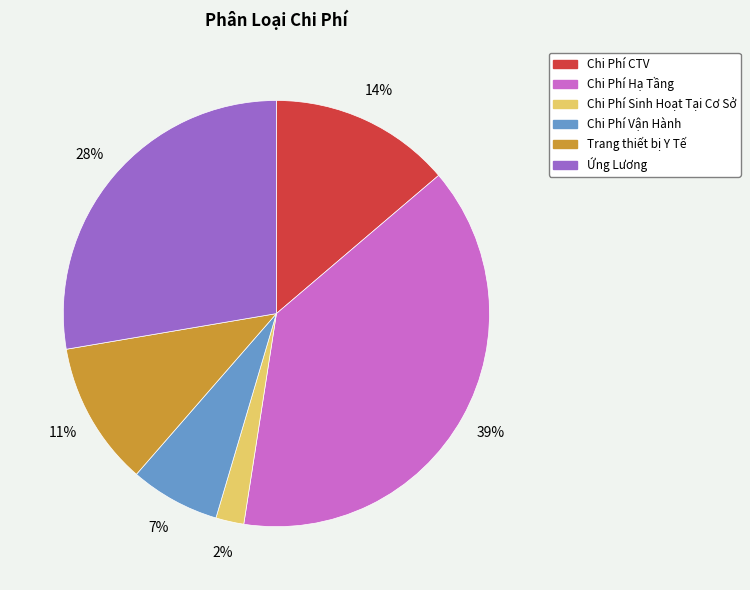

What is the ratio of the value at Chi Phí Sinh Hoạt Tại Cơ Sở to the value at Chi Phí Vận Hành?

0.3